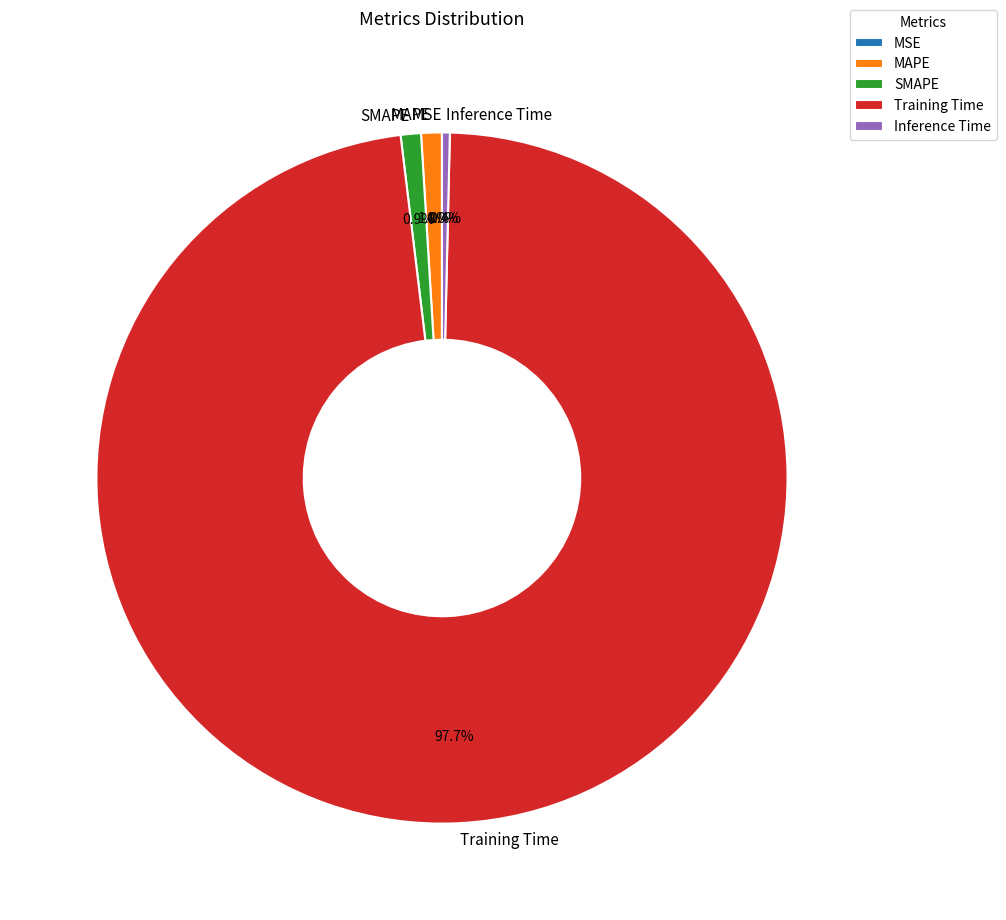

Which slice represents more than half of the pie?

Training Time